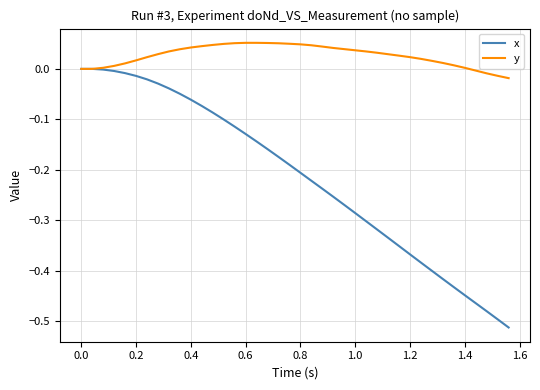

Which series has the widest spread of values?

x